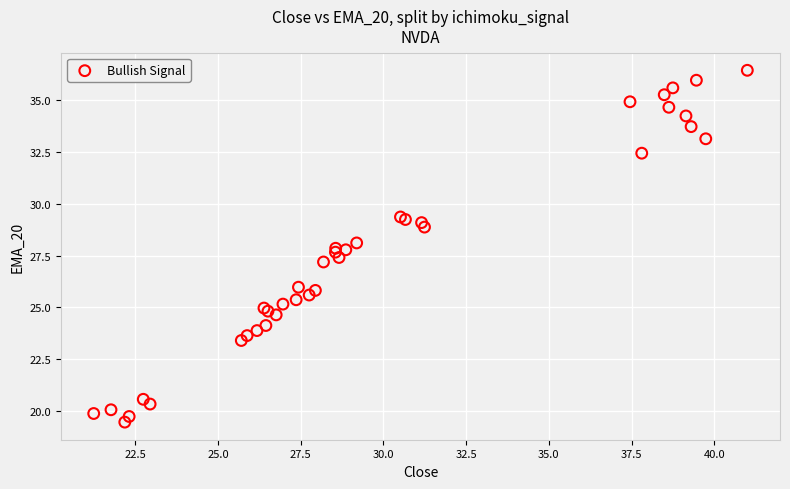

What Y value in the scatter plot is closest to 27?

27.2